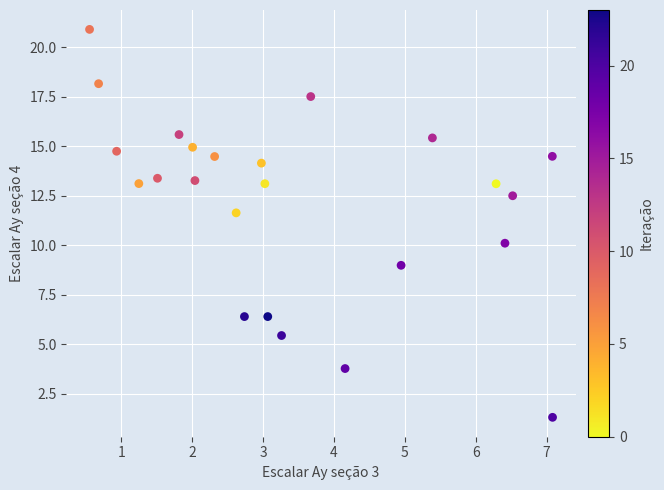

What Y value in the scatter plot is closest to 11?

11.6